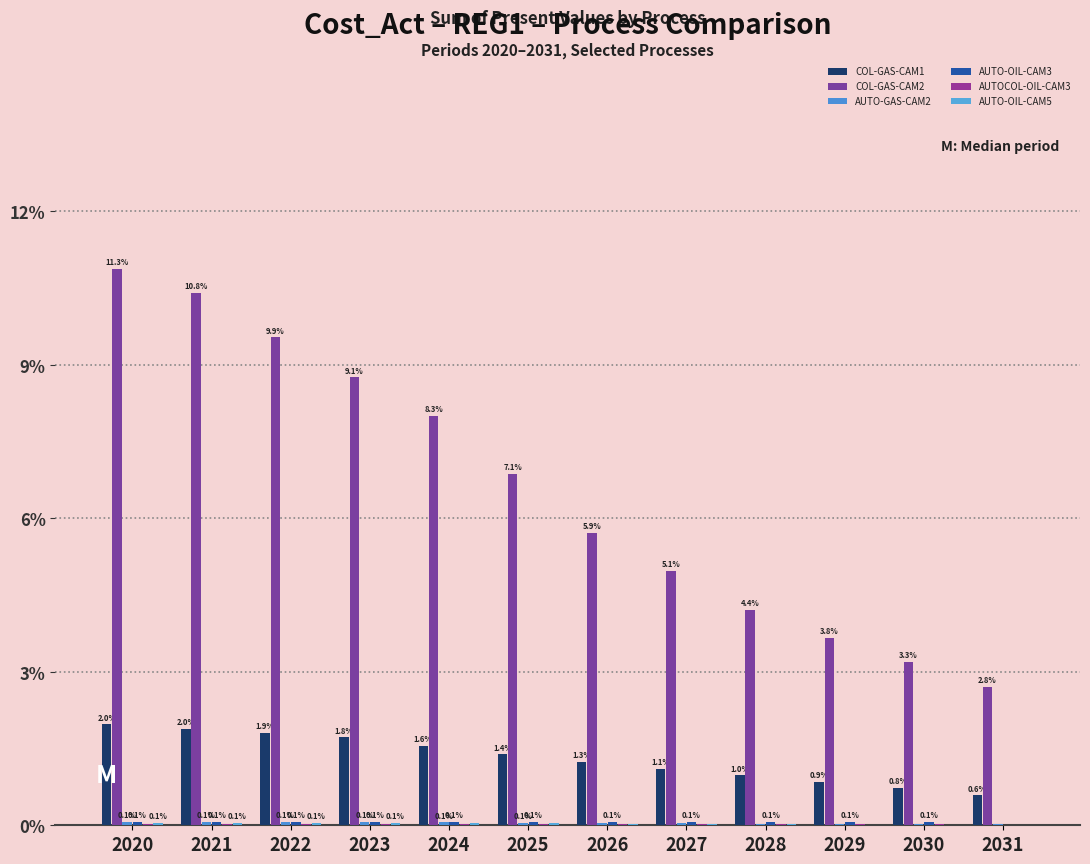

How many categories are shown in the chart?

12